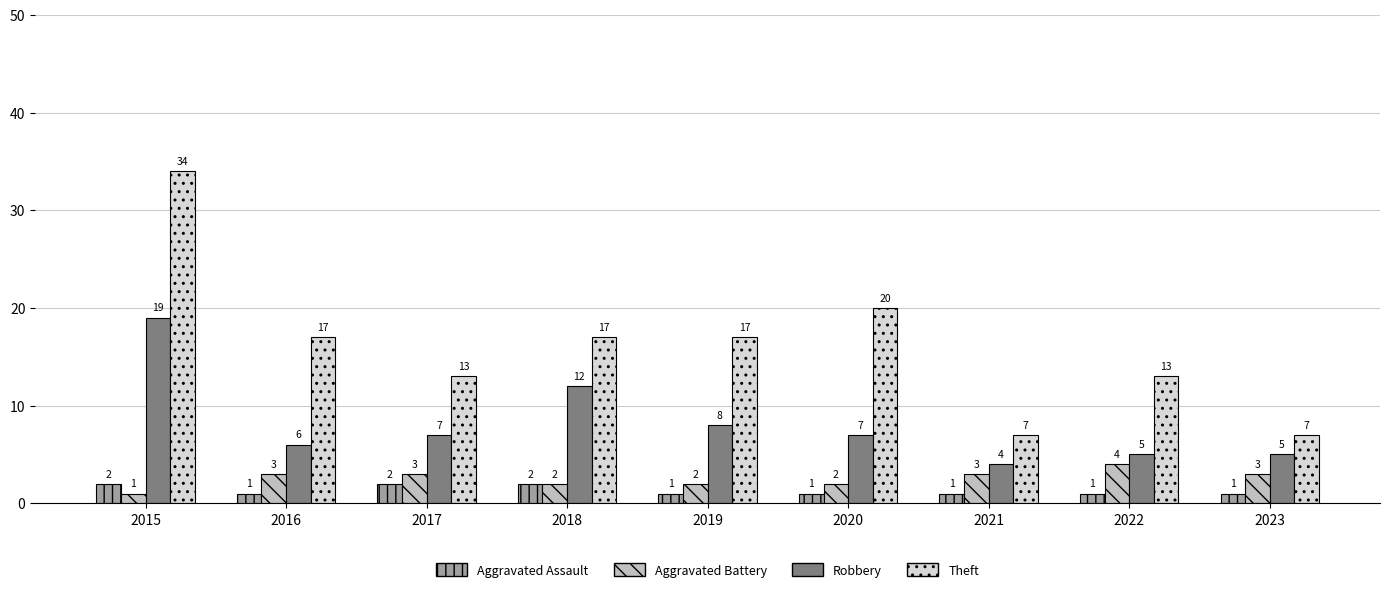

True or false: Theft has a value of 5 at 2018.

False